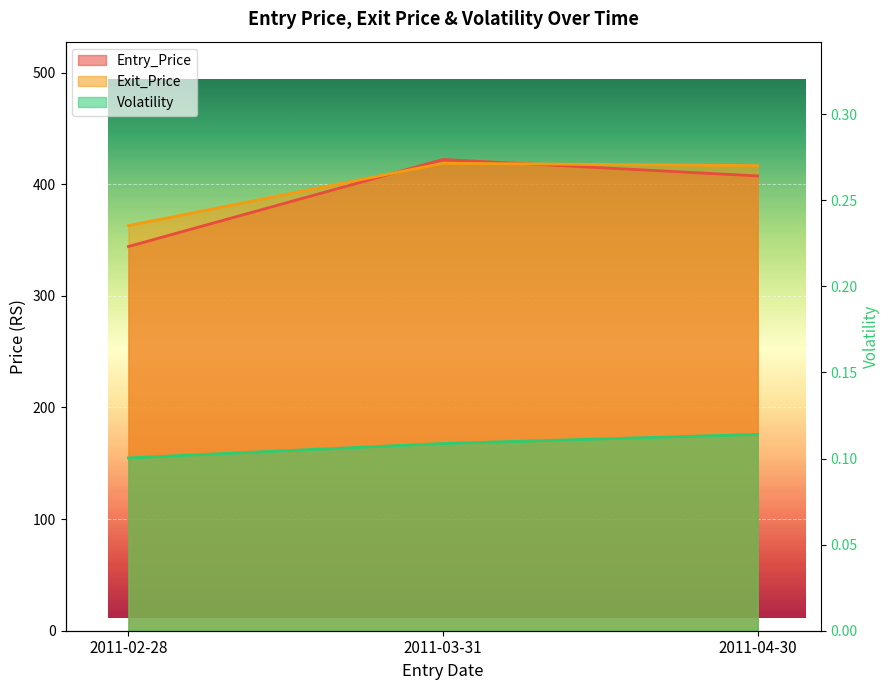

Between 2011-03-31 and 2011-04-30, which series saw the biggest shift?

Entry_Price